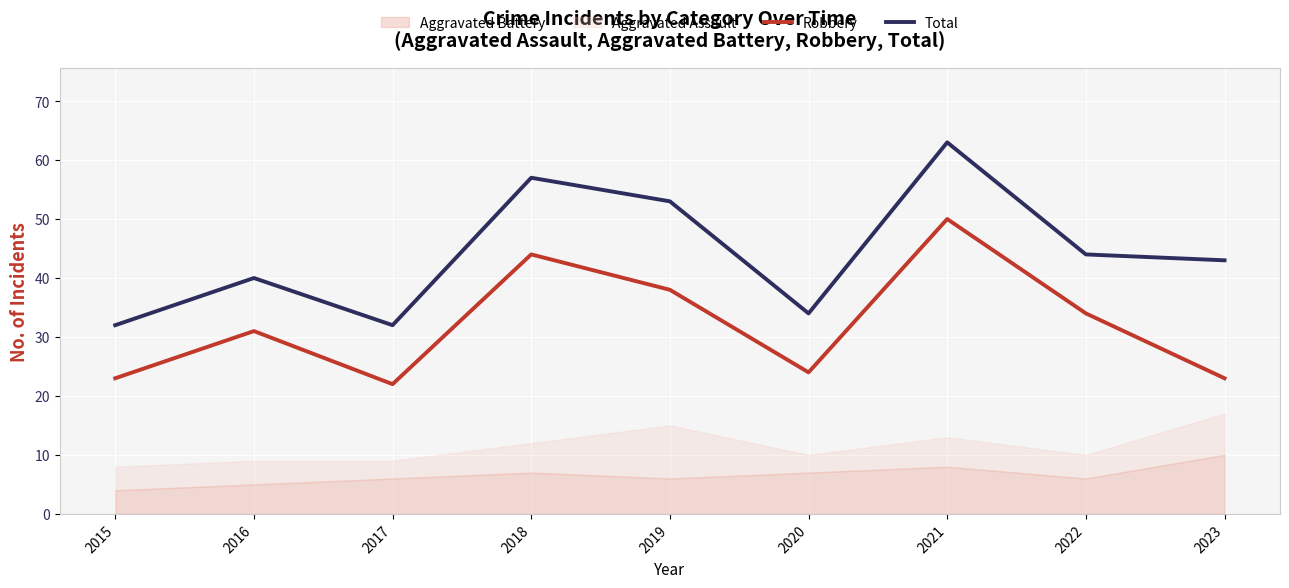

The Robbery series shows 23 at 2015. True or false?

True